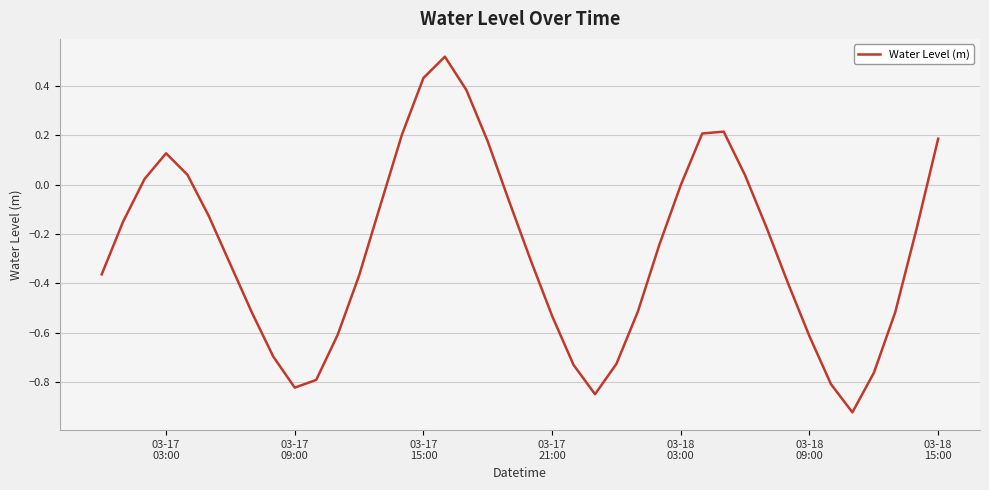

What is the difference between the maximum and minimum values?

1.4